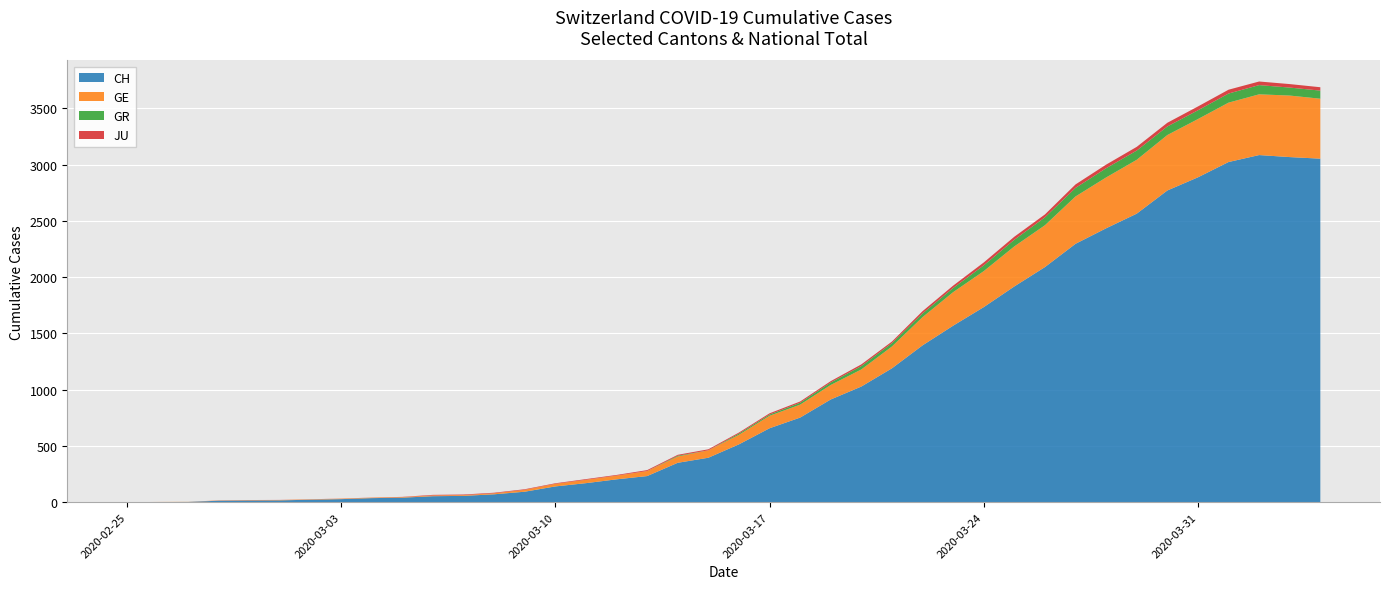

Reading right to left, what are all the values shown in this chart?

CH: 3054	3068	3086	3024	2888	2771	2565	2435	2297	2090	1918	1734	1569	1394	1190	1028	913	752	657	514	395	350	232	203	169	140	93	70	56	53	40	36	27	22	16	15	13	2	1	0
GE: 533	547	540	528	518	493	479	452	421	372	356	320	298	251	194	152	129	115	111	85	66	56	45	33	30	23	17	9	7	7	5	4	4	3	3	3	2	1	1	0
GR: 72	71	82	81	78	76	82	82	76	70	59	51	37	33	30	30	22	17	11	11	0	7	0	0	0	0	0	0	0	0	0	0	0	0	0	0	0	0	0	0
JU: 30	31	32	34	34	33	33	32	31	26	27	26	21	20	14	15	12	11	11	9	9	8	8	6	6	5	5	5	5	5	2	1	1	1	1	1	1	0	0	0